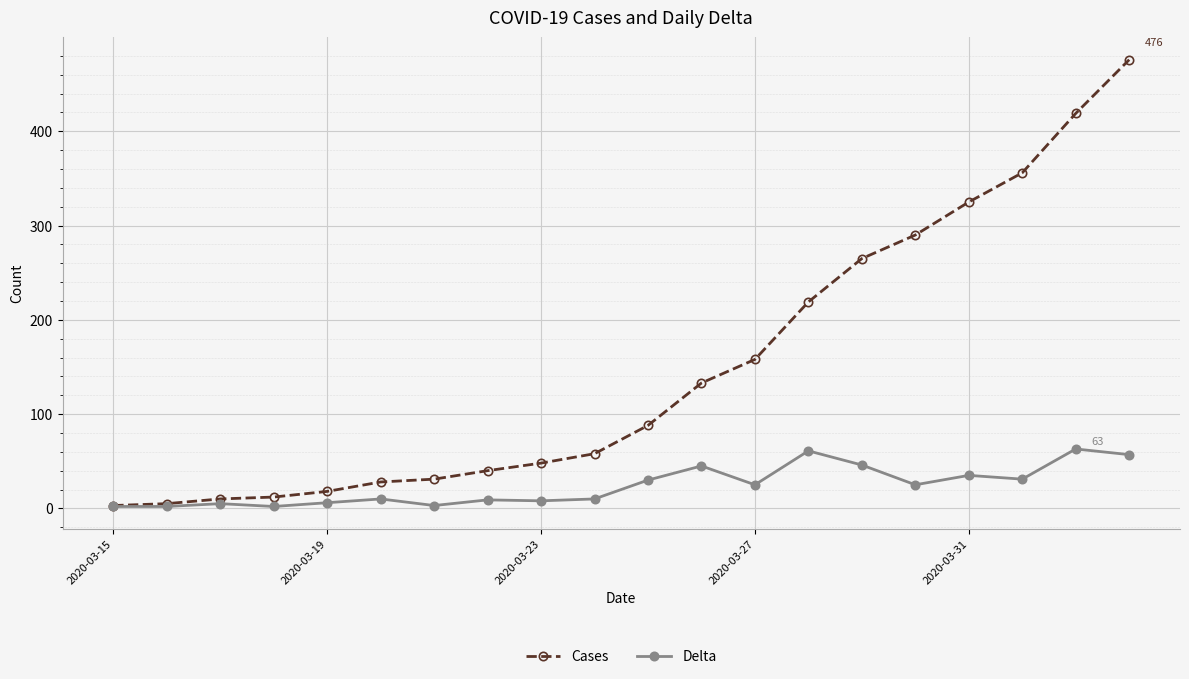

What are all the series names shown in the legend?

Cases, Delta